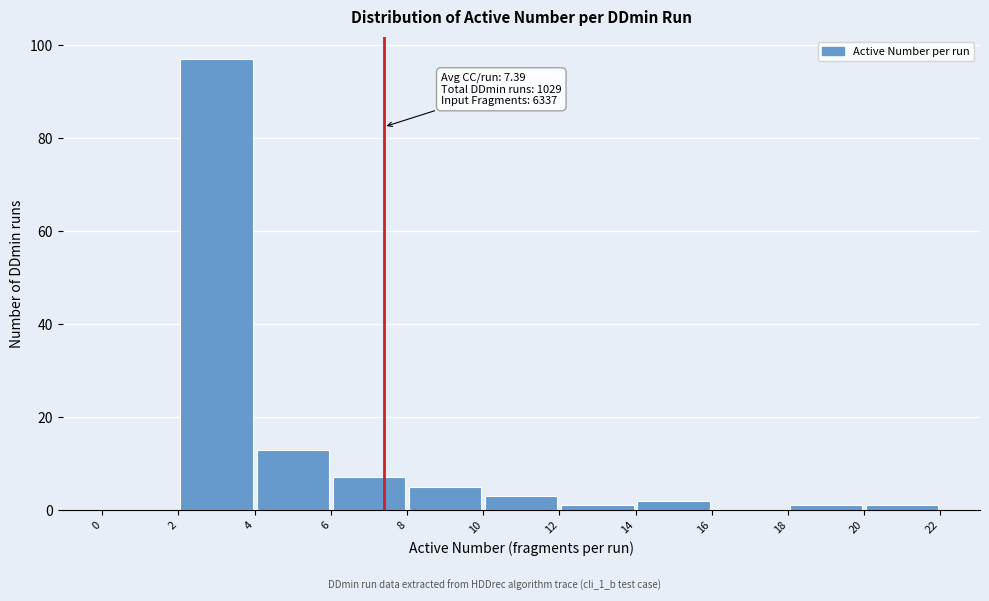

Over which range of the x-axis is the bar tallest?

2 to 4